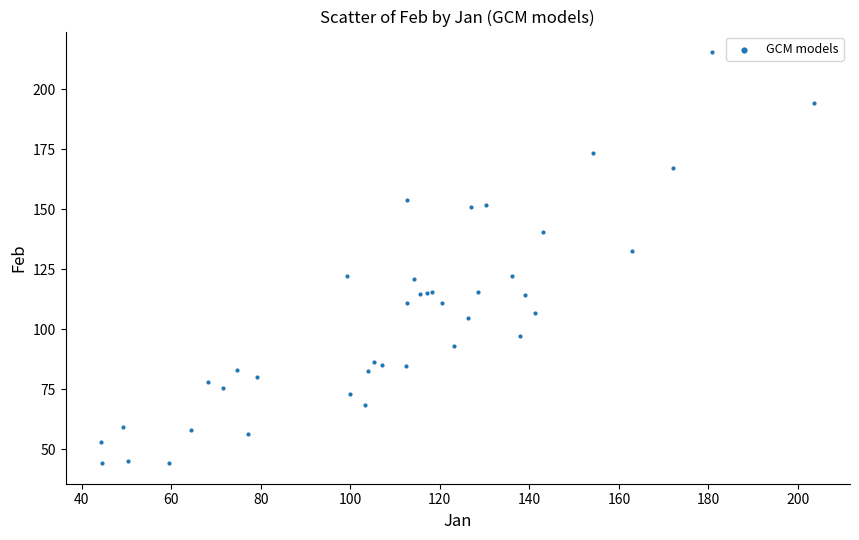

What Y value in the scatter plot is closest to 129?

132.6